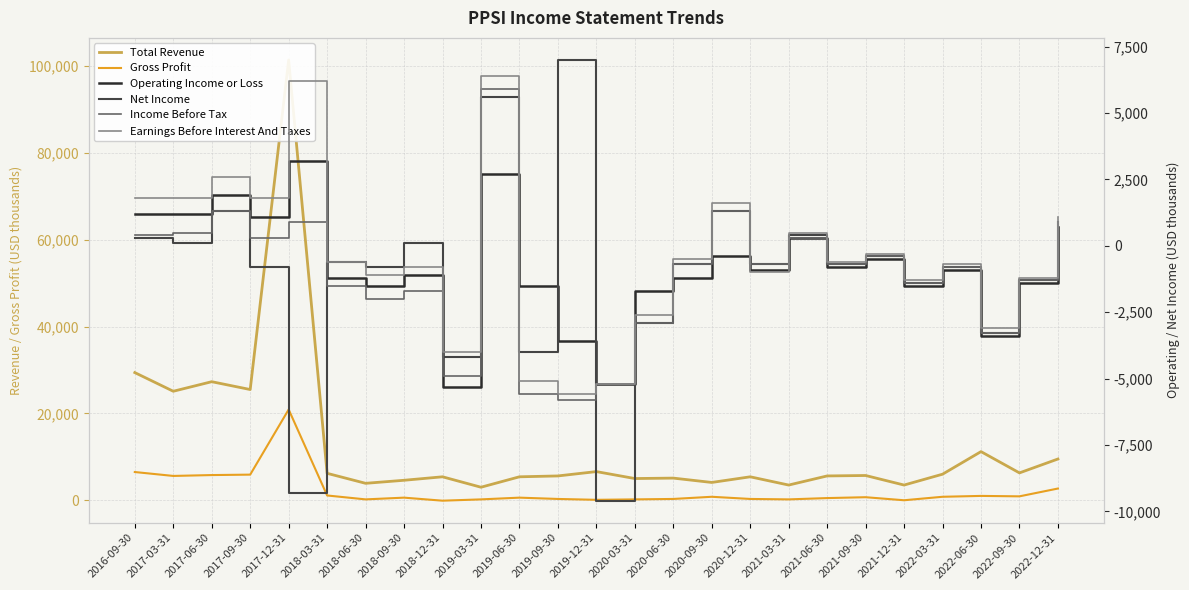

Which series changed the most between 2017-12-31 and 2021-03-31?

Total Revenue